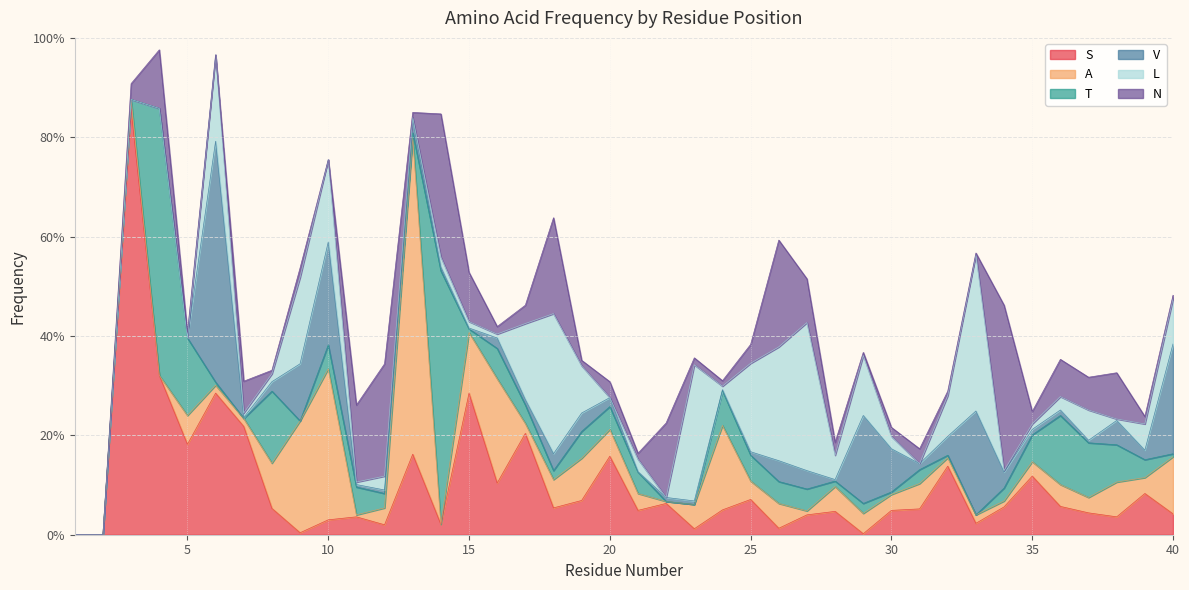

At which label does S reach its minimum?

1